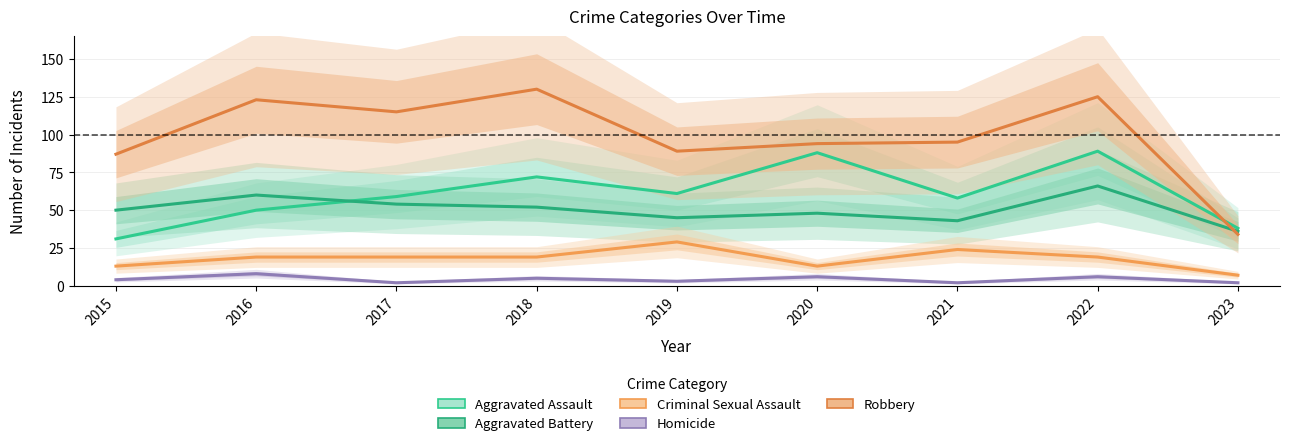

What is the value of the Criminal Sexual Assault point at the 2nd from the left?

19